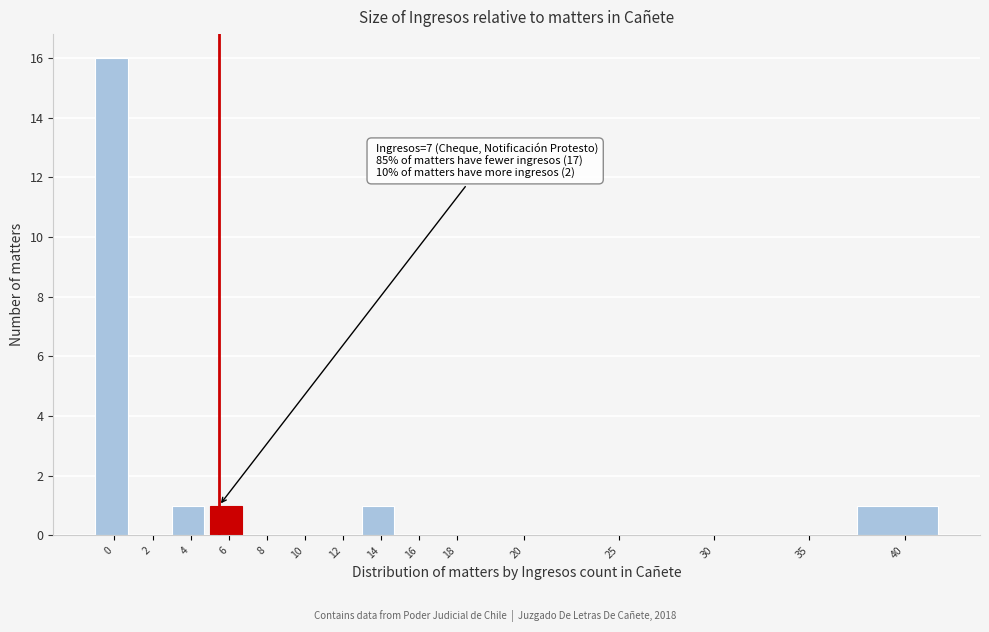

Reading right to left, what are all the values shown in this chart?

40=1	35=0	30=0	25=0	20=0	18=0	16=0	14=1	12=0	10=0	8=0	6=1	4=1	2=0	0=16